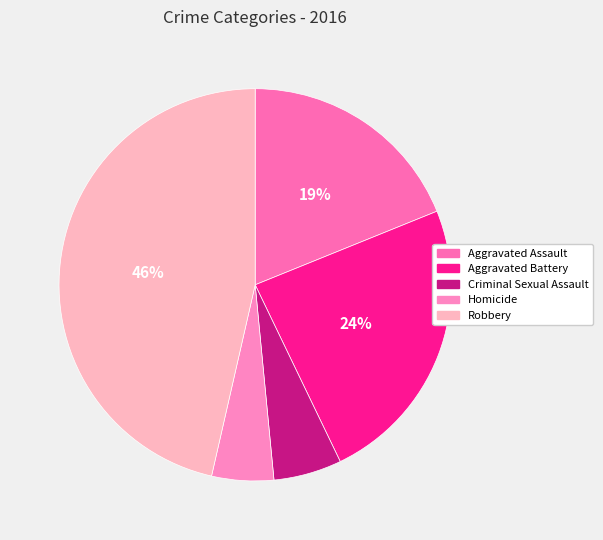

Combined, do Homicide and Criminal Sexual Assault account for over 50%?

No